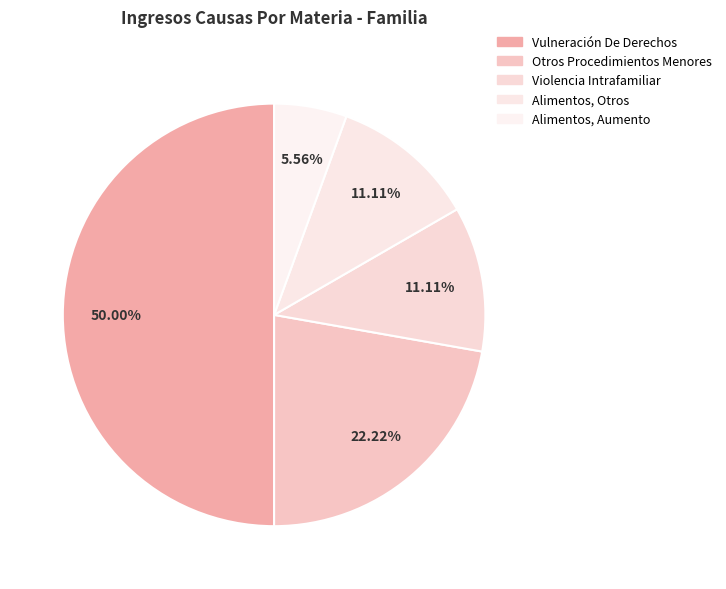

Combined, do Otros Procedimientos Menores and Alimentos, Otros account for over 50%?

No